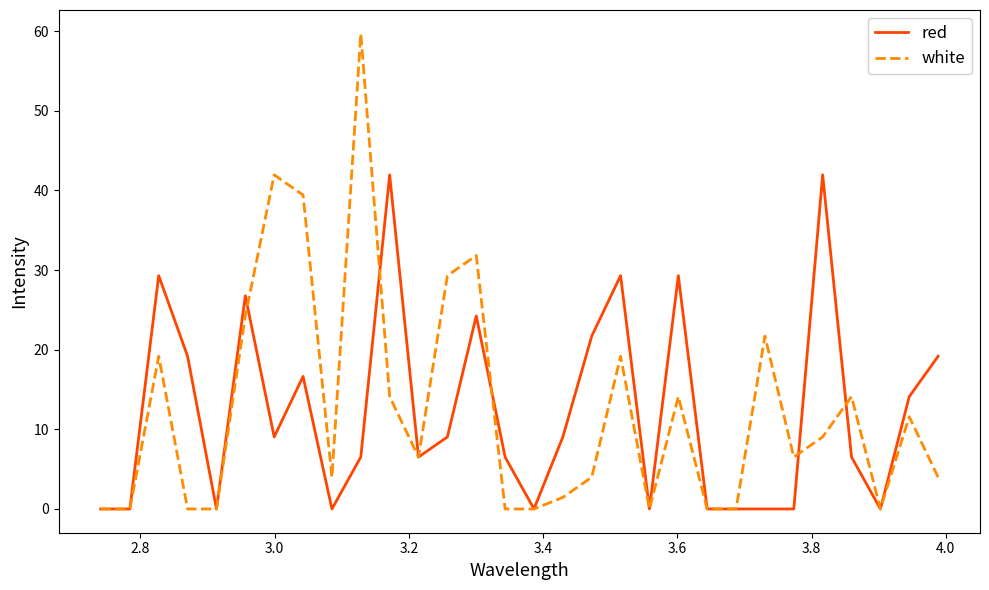

Rank the series by their maximum value, from highest to lowest.

white, red